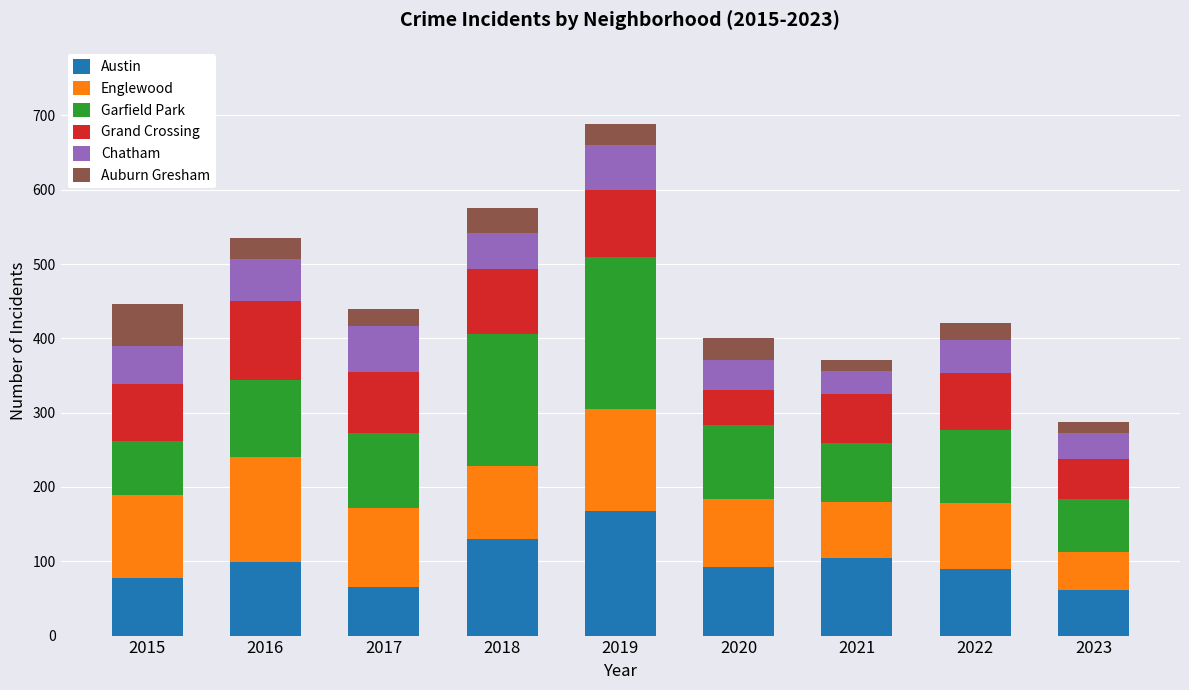

What is the maximum value for Austin?

167